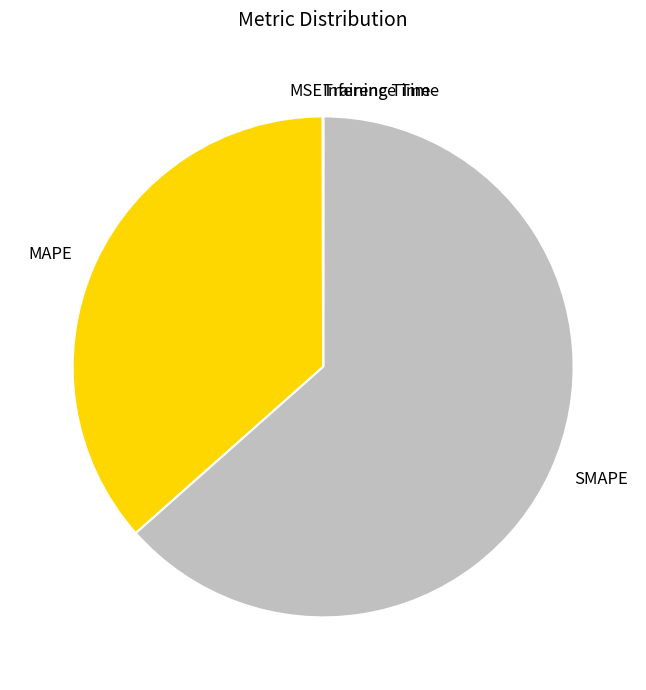

The MAPE slice represents 37% of the pie. True or false?

True